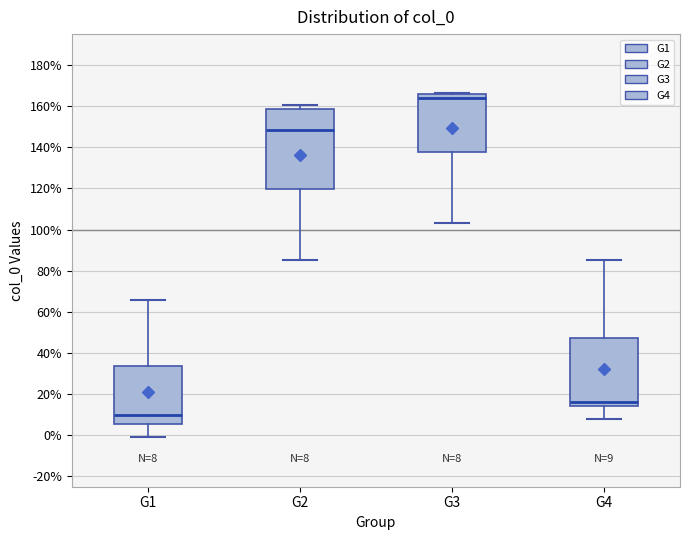

Which box is the tallest, from its lower edge to its upper edge?

G2